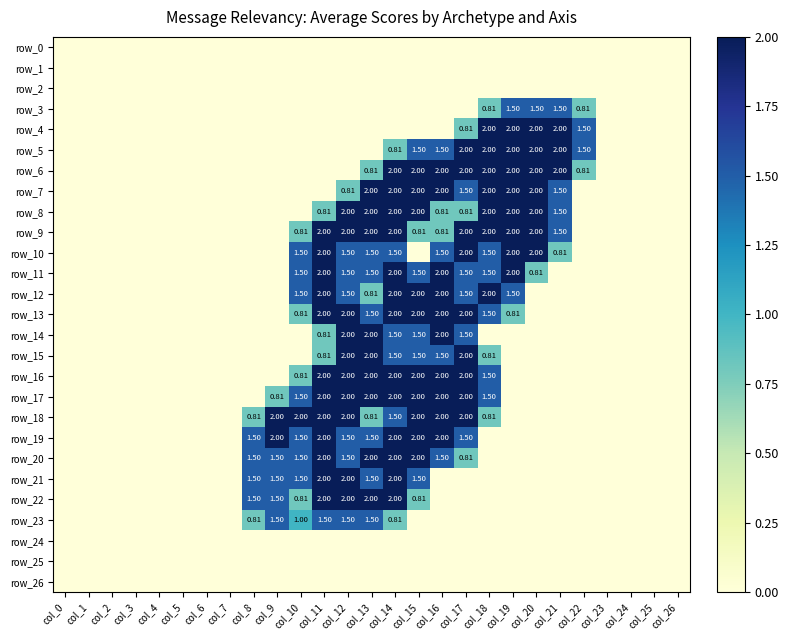

How many data points does each series have?

27